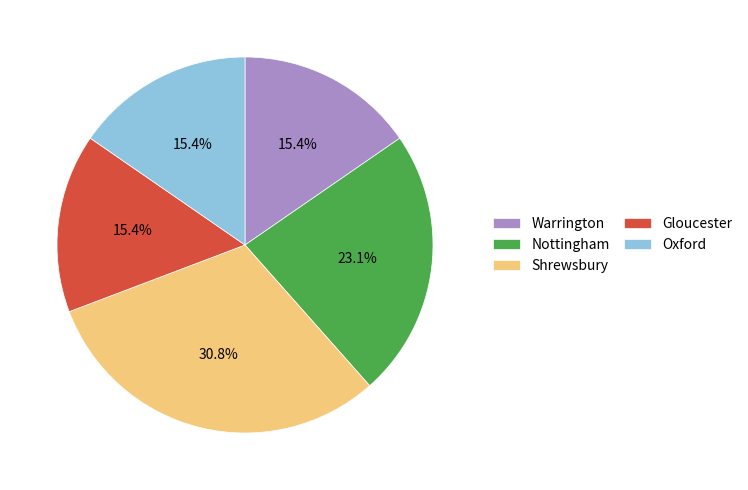

To the nearest percent, what is the average slice percentage?

20%